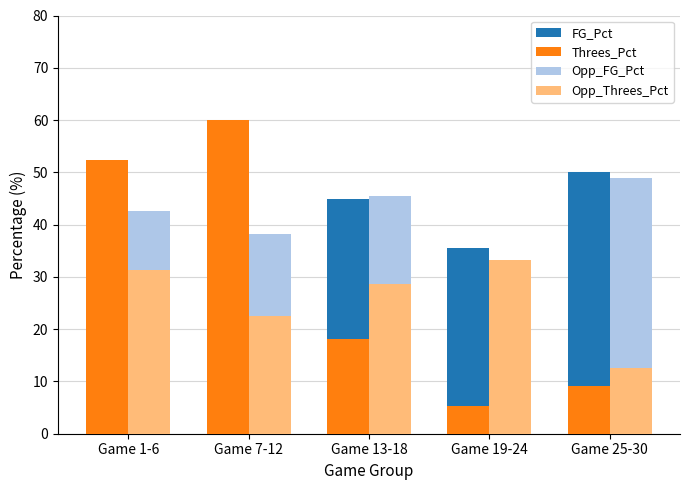

What is the value of the Opp_Threes_Pct bar at the 3rd from the left?

28.6